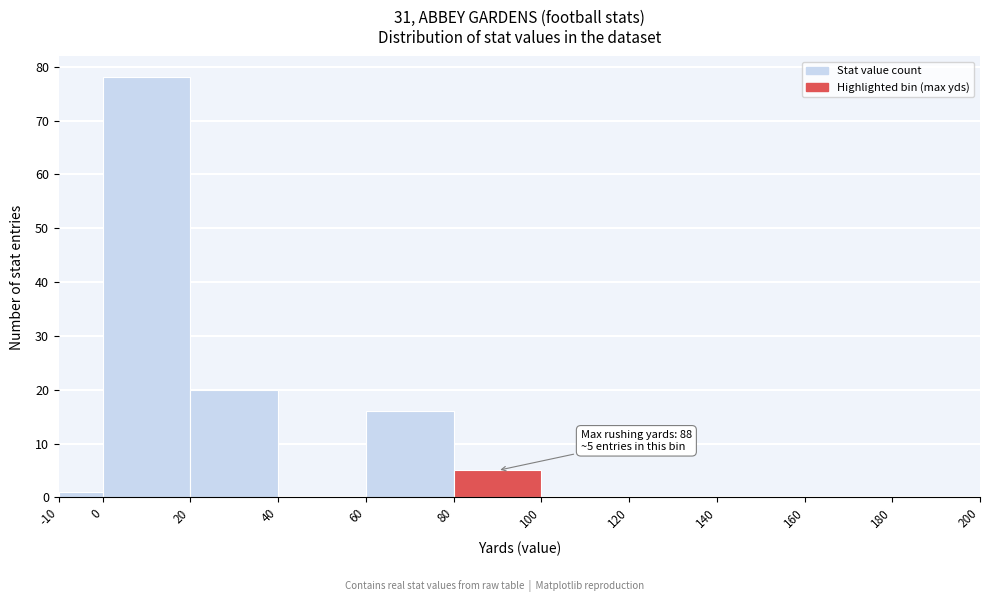

Over which range of the x-axis is the bar tallest?

0 to 20